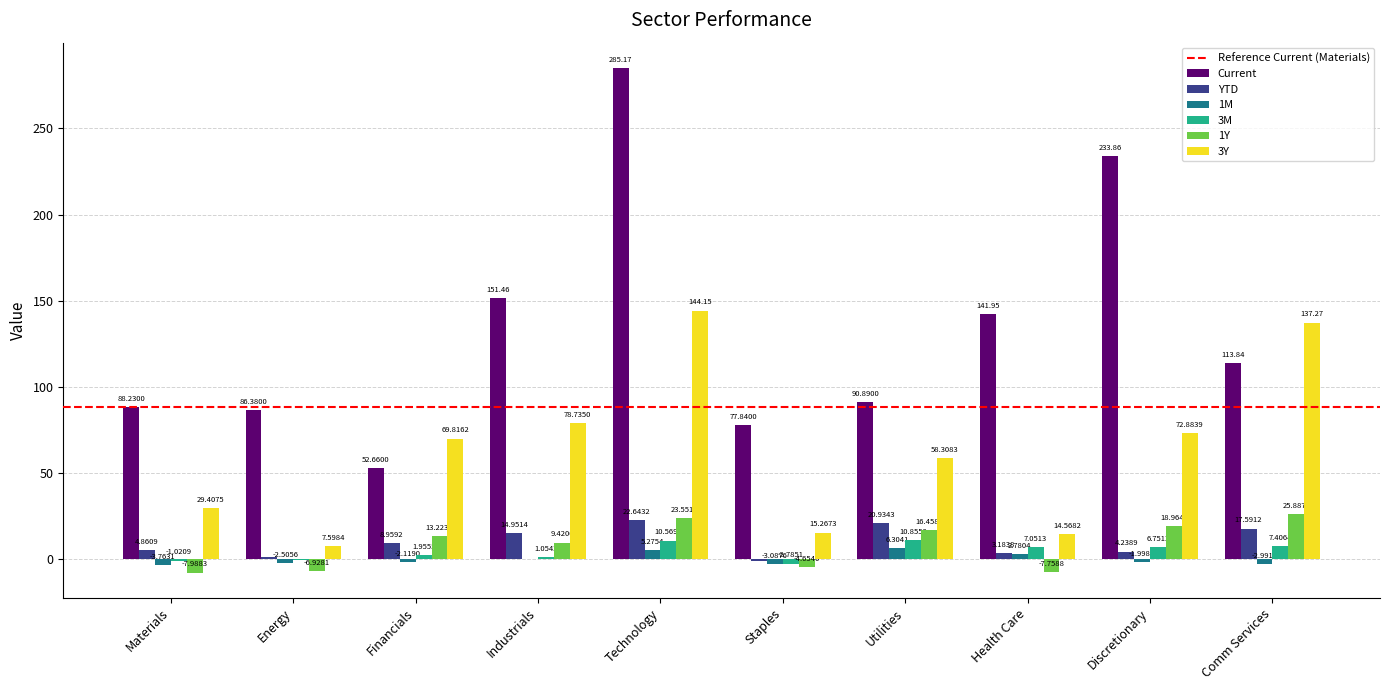

Is the value of 3M at Financials greater than the value of 3Y at Discretionary?

No